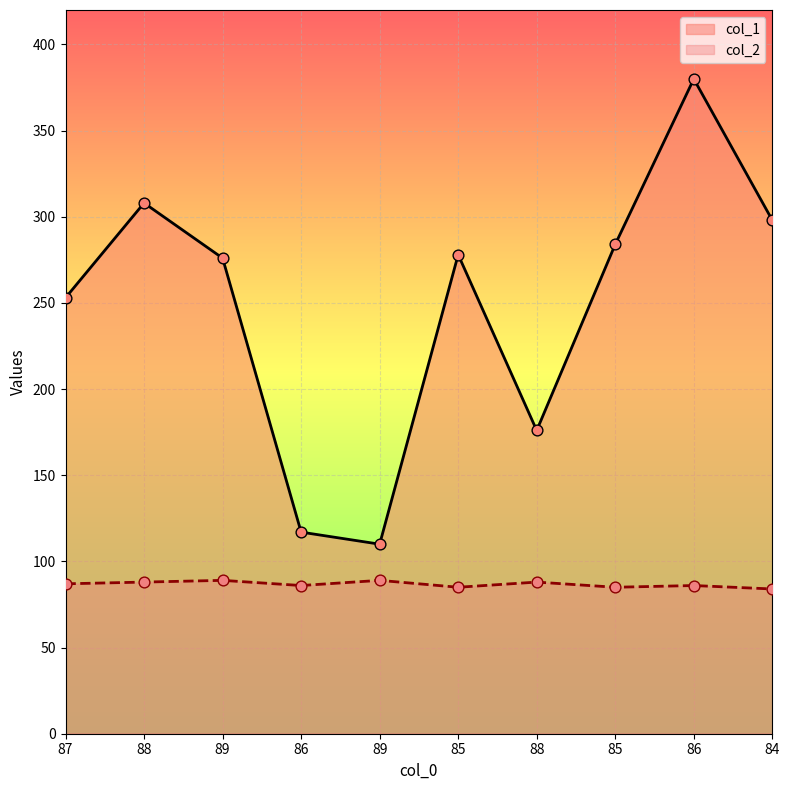

Is the value of col_2 at 85 greater than the value of col_1 at 86?

No